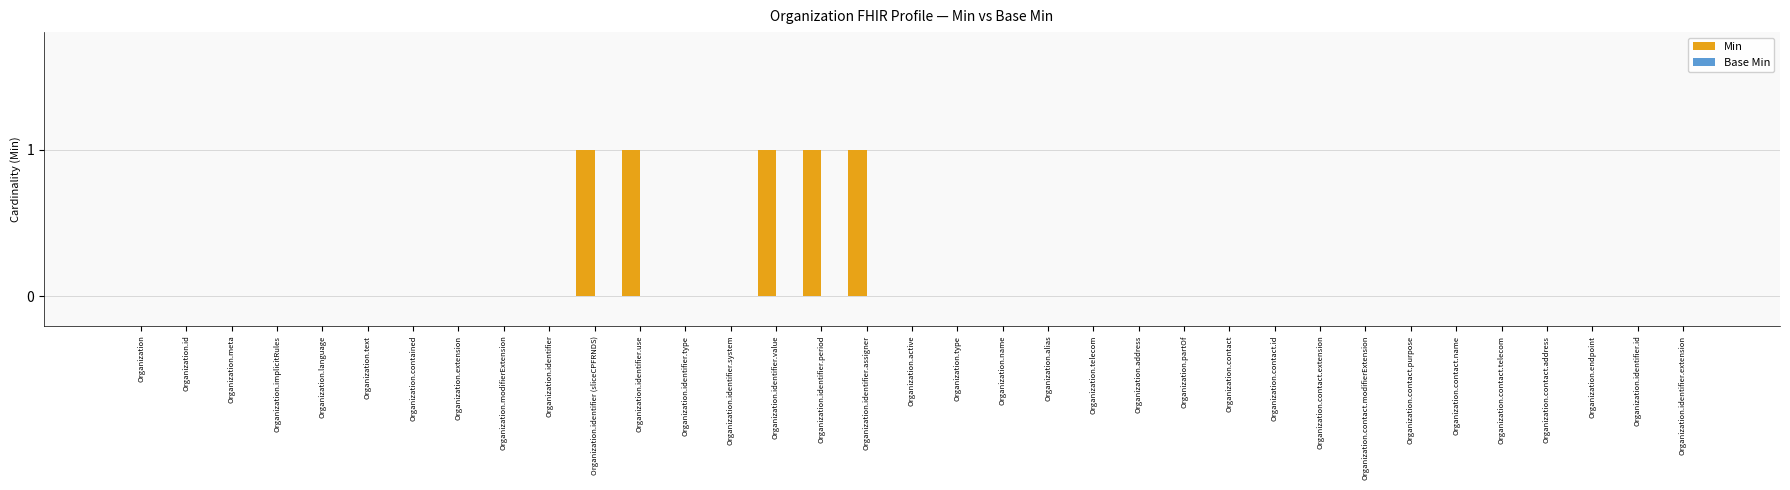

What is the sum of all values?

5